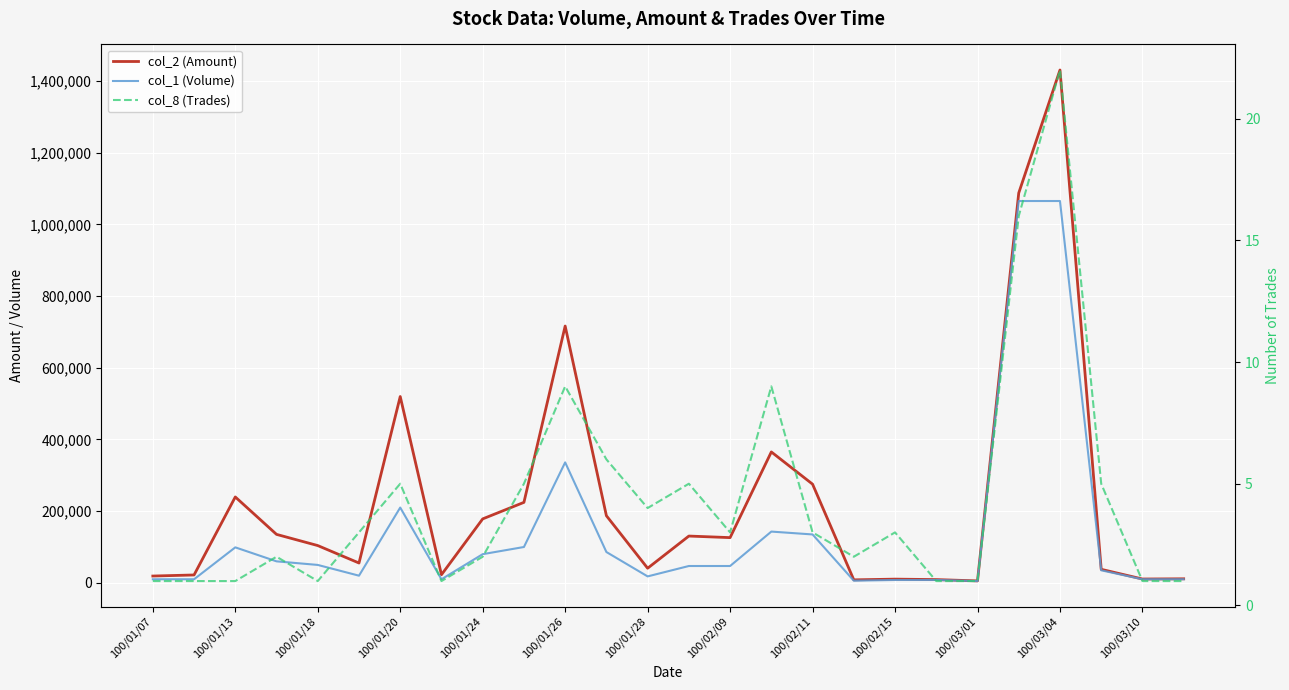

True or false: col_2 (Amount) has more than 1 points higher than both neighbors.

True